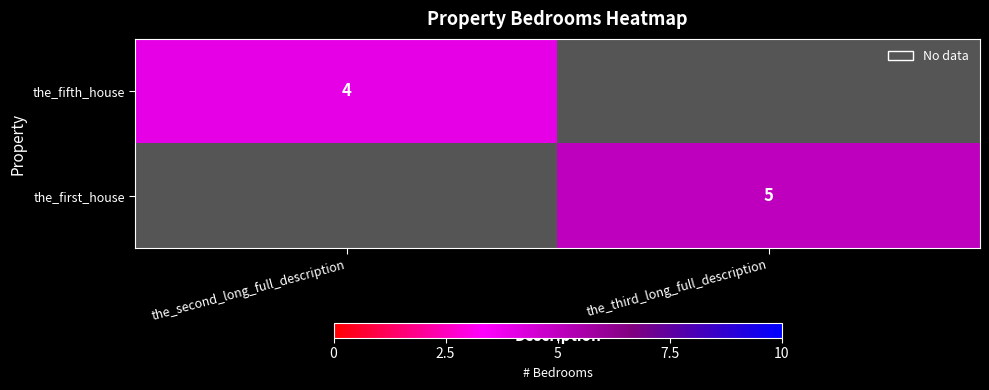

The the_first_house series shows 7 at the_third_long_full_description. True or false?

False